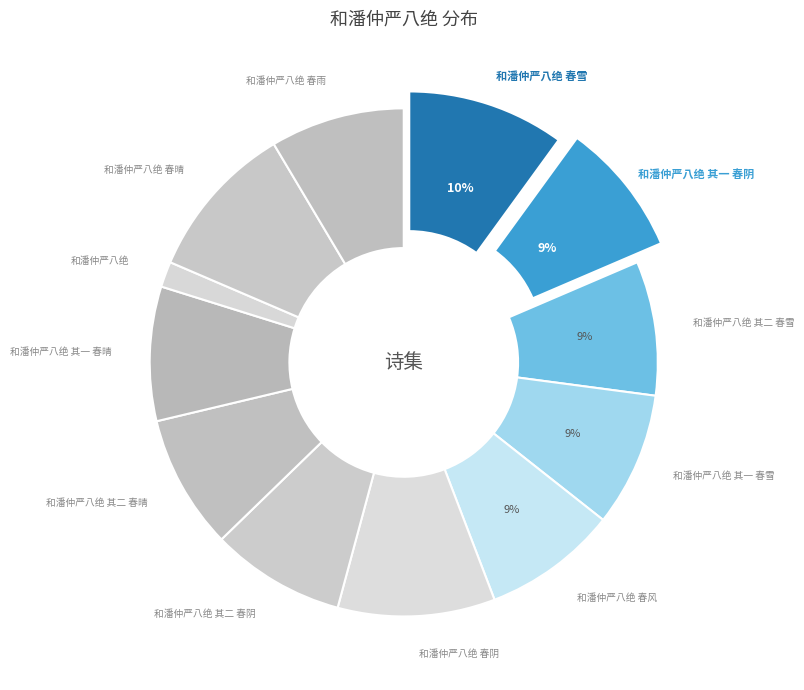

Which category has the smallest portion of the pie?

和潘仲严八绝